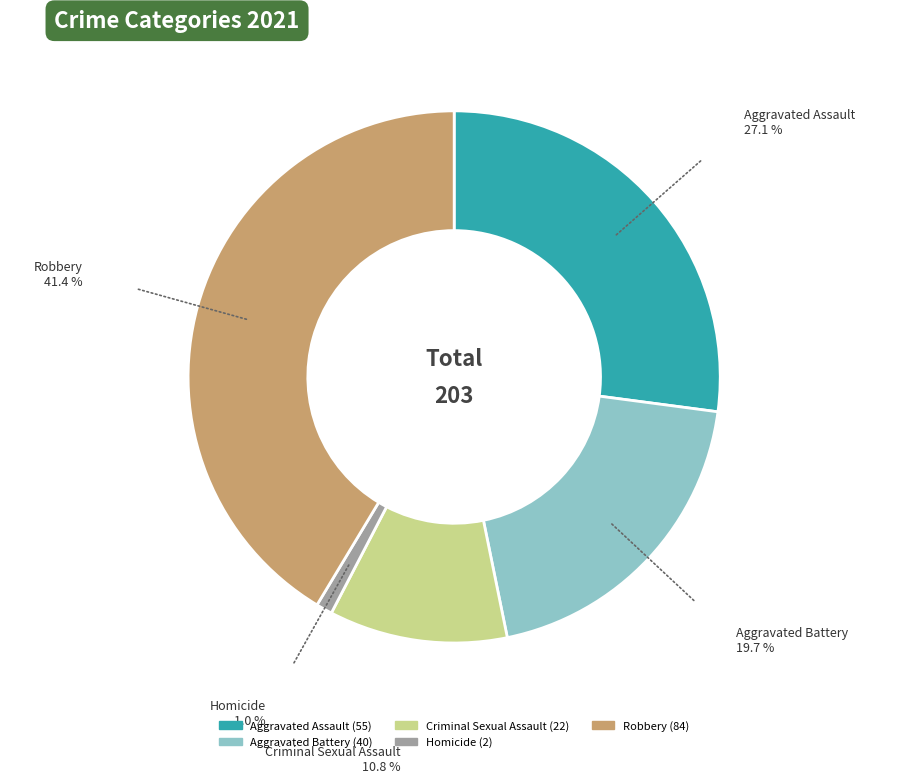

Does any single category account for the majority?

No